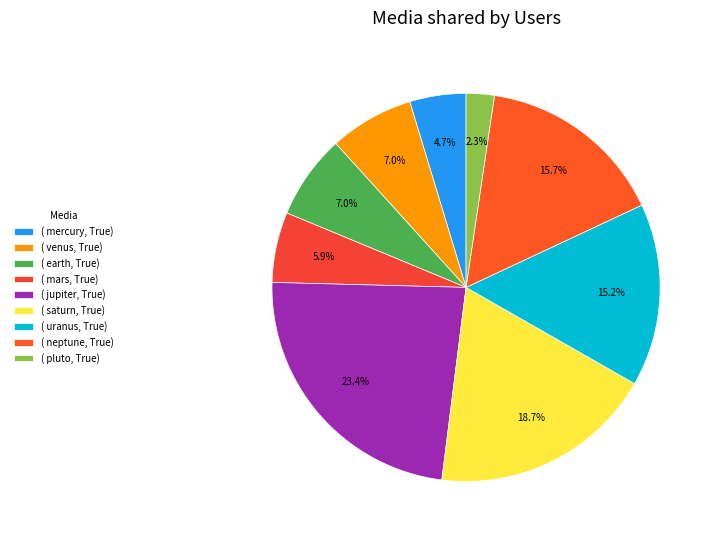

How many slices are in this pie chart?

9